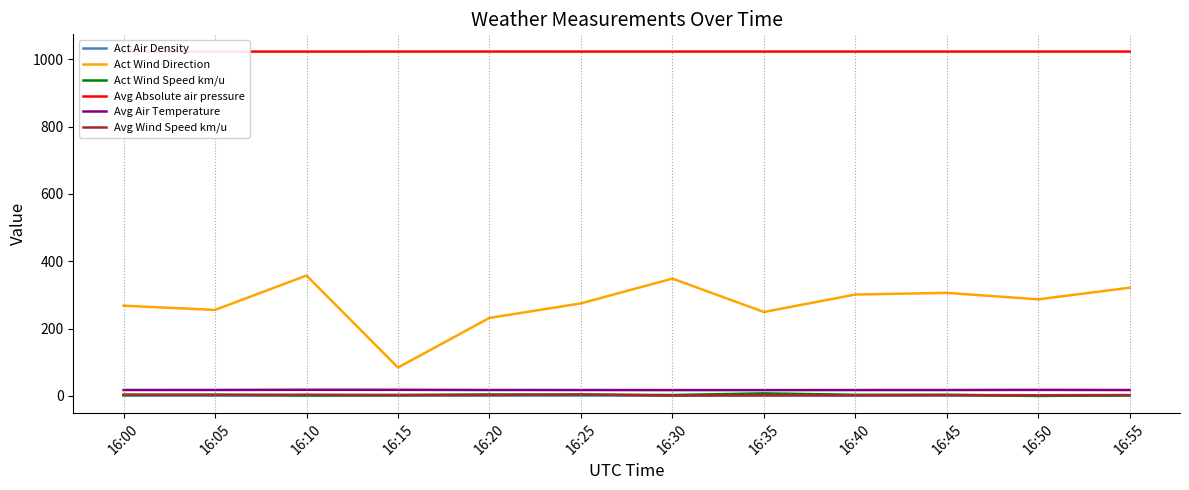

True or false: Avg Absolute air pressure and Avg Air Temperature cross at least once.

False